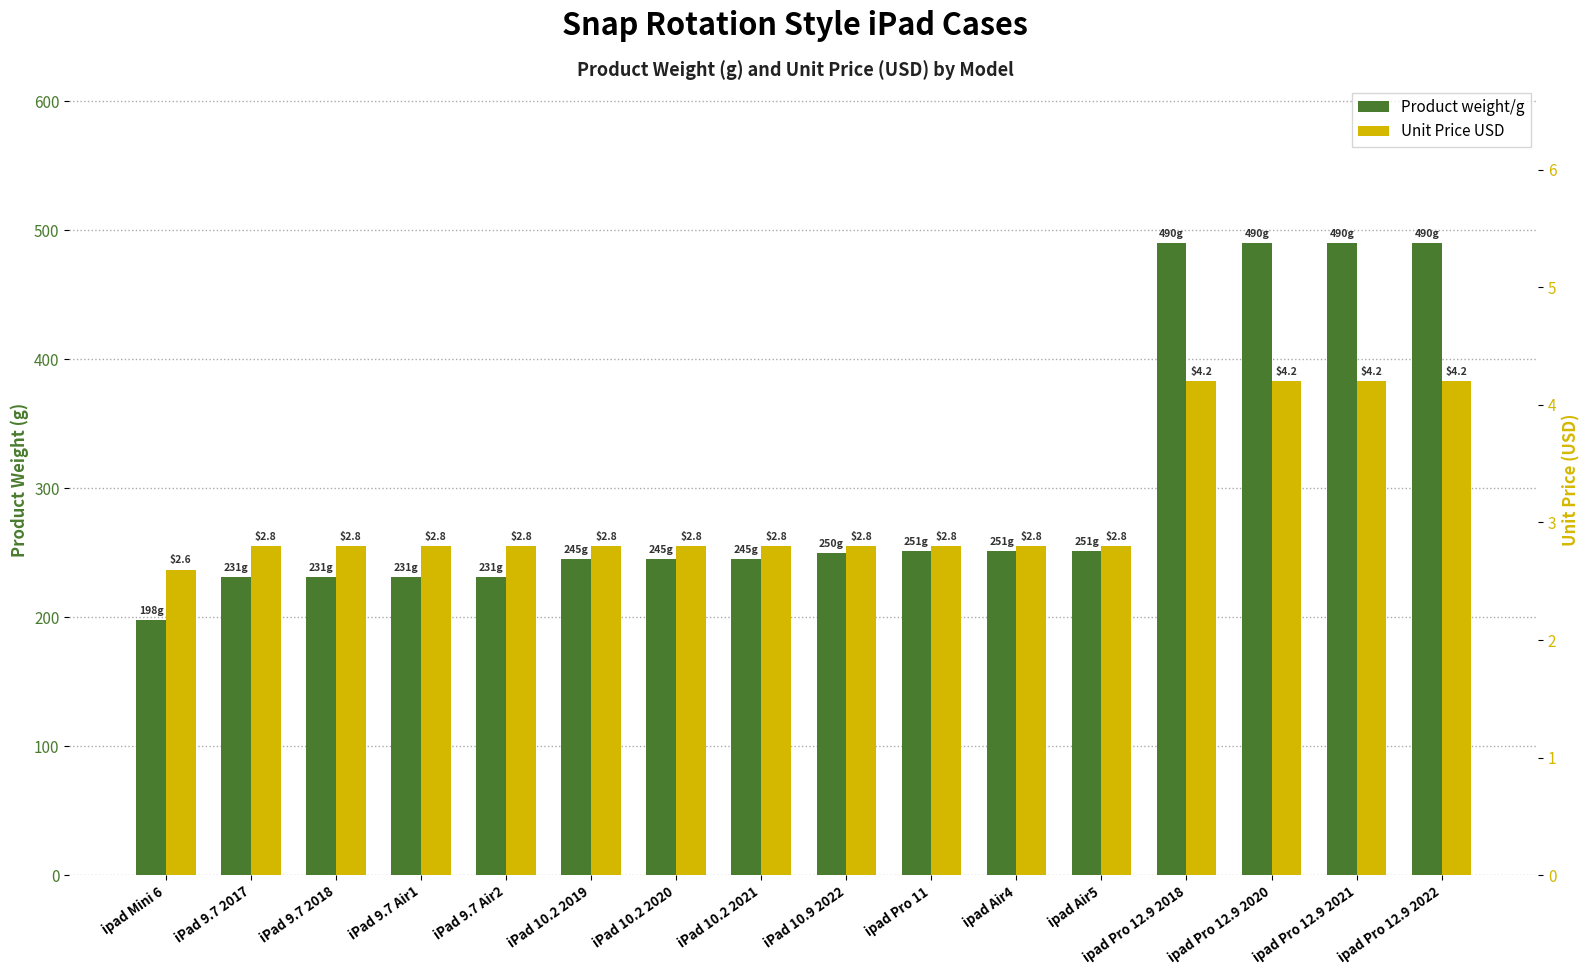

Rank the series by their average value, from lowest to highest.

Unit Price USD, Product weight/g